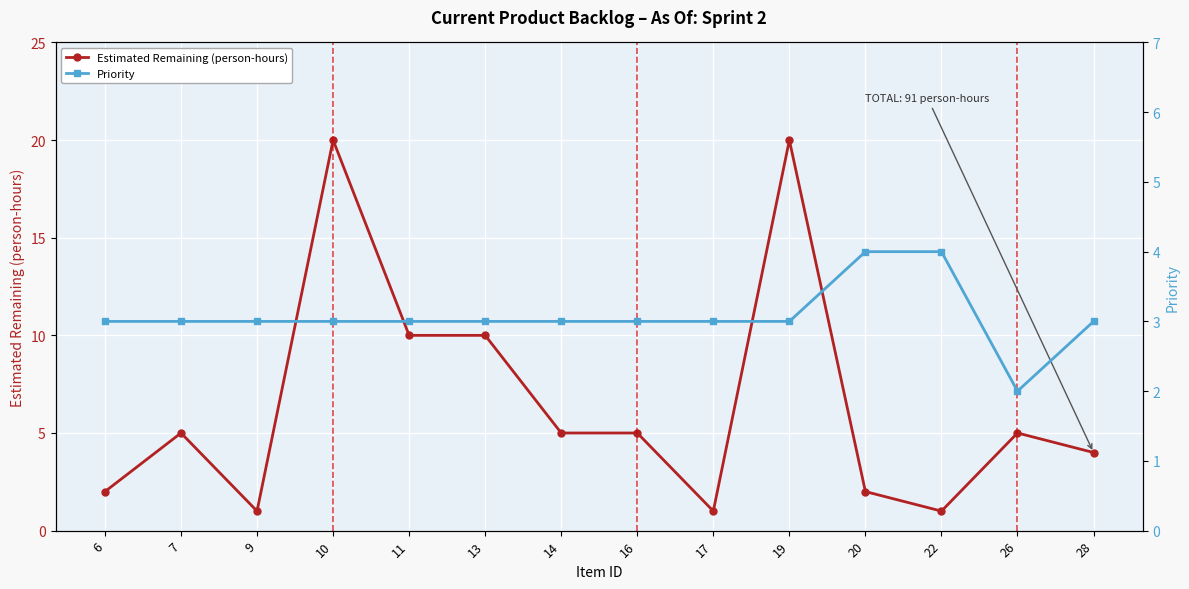

At which label does Estimated Remaining (person-hours) first exceed 5?

10